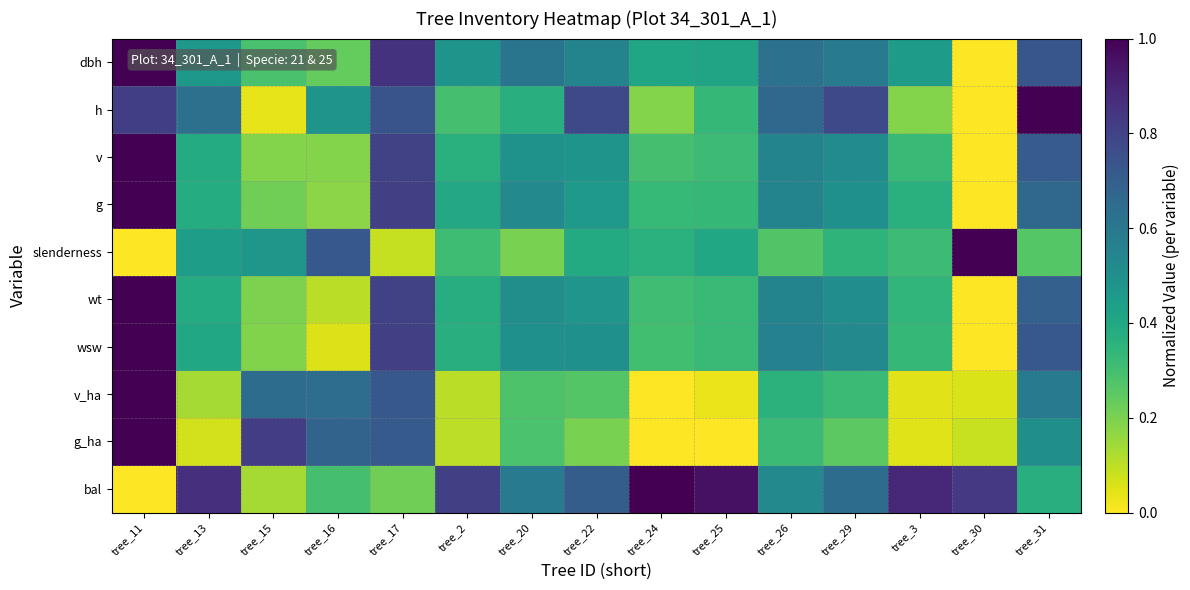

At how many categories does at least one series exceed 0?

15